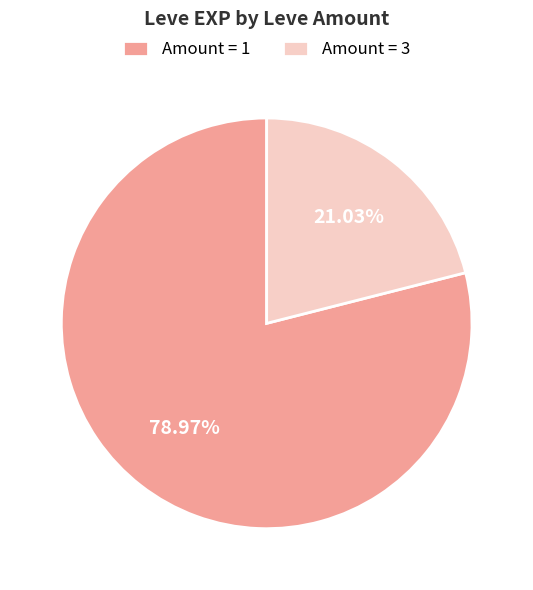

Rank the categories by value from lowest to highest.

Amount = 3, Amount = 1